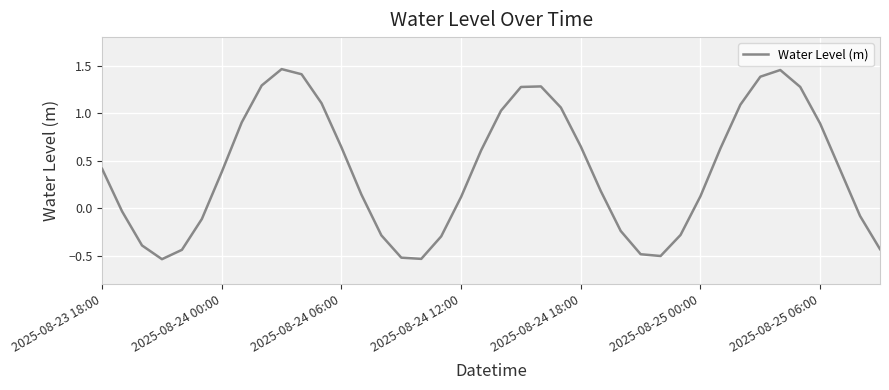

What is the difference between the maximum and minimum values?

2.0